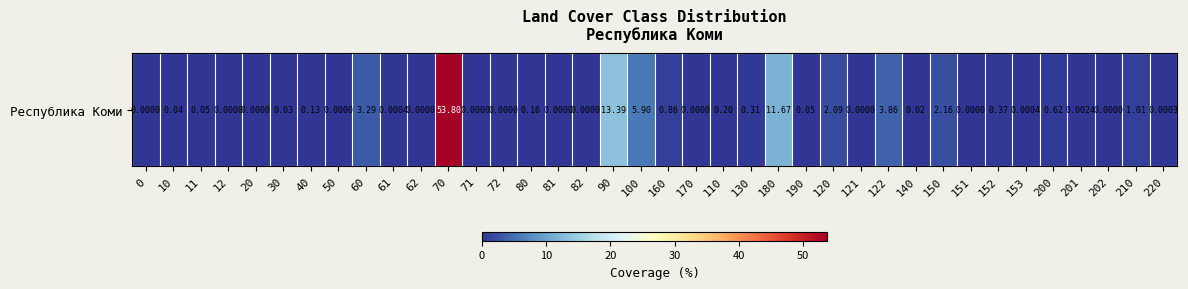

Is it true that the value at 50 is 0.0?

True